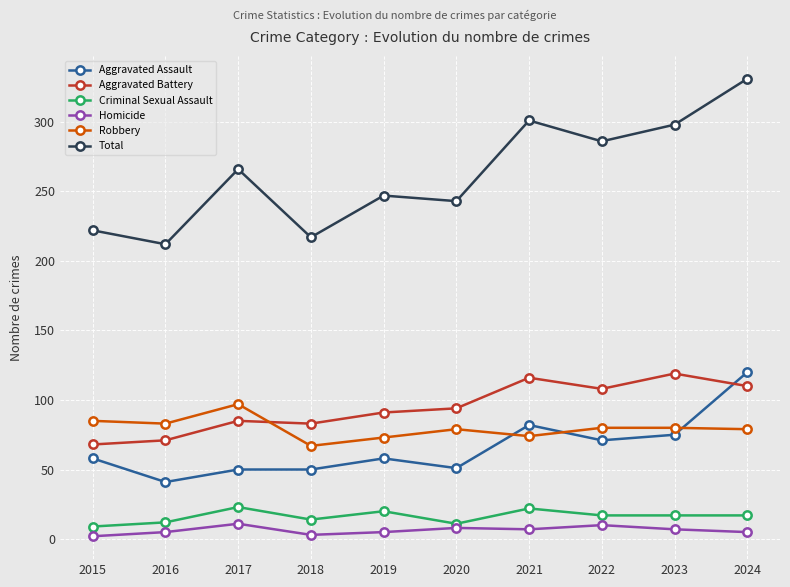

True or false: Total and Homicide cross at least once.

False